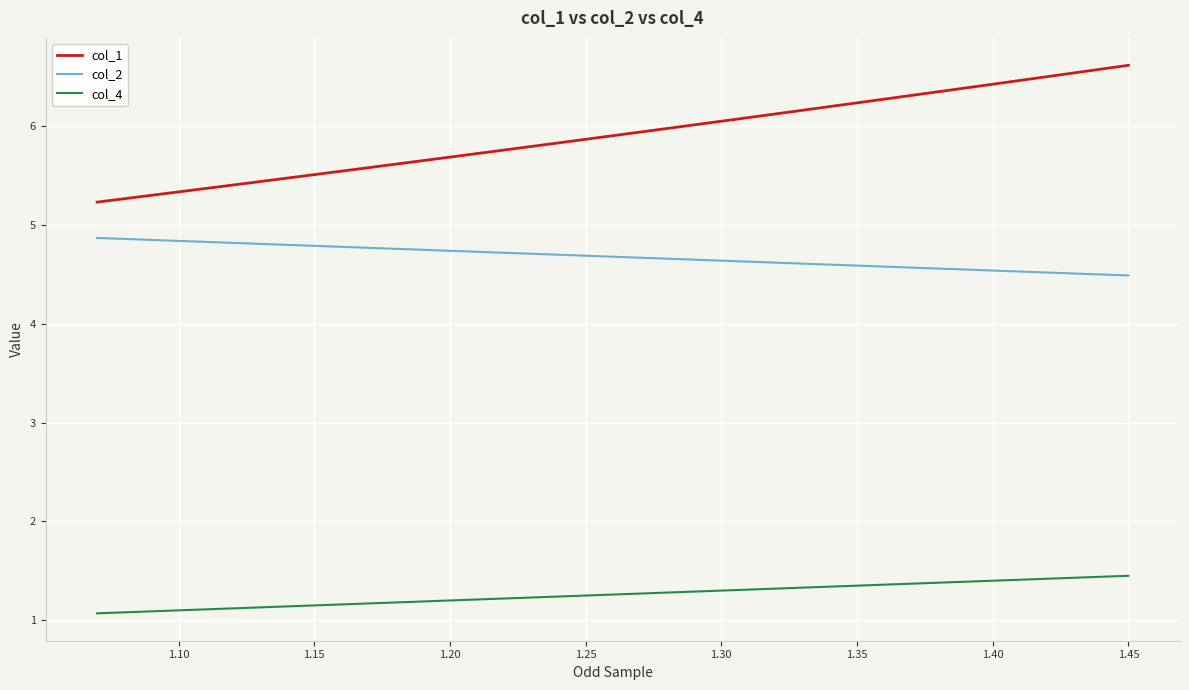

Rank the series by their maximum value, from lowest to highest.

col_4, col_2, col_1